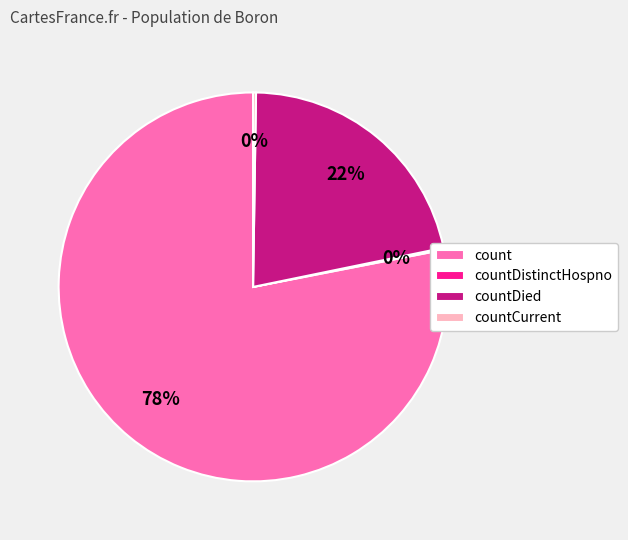

What is the largest slice in the pie chart?

count